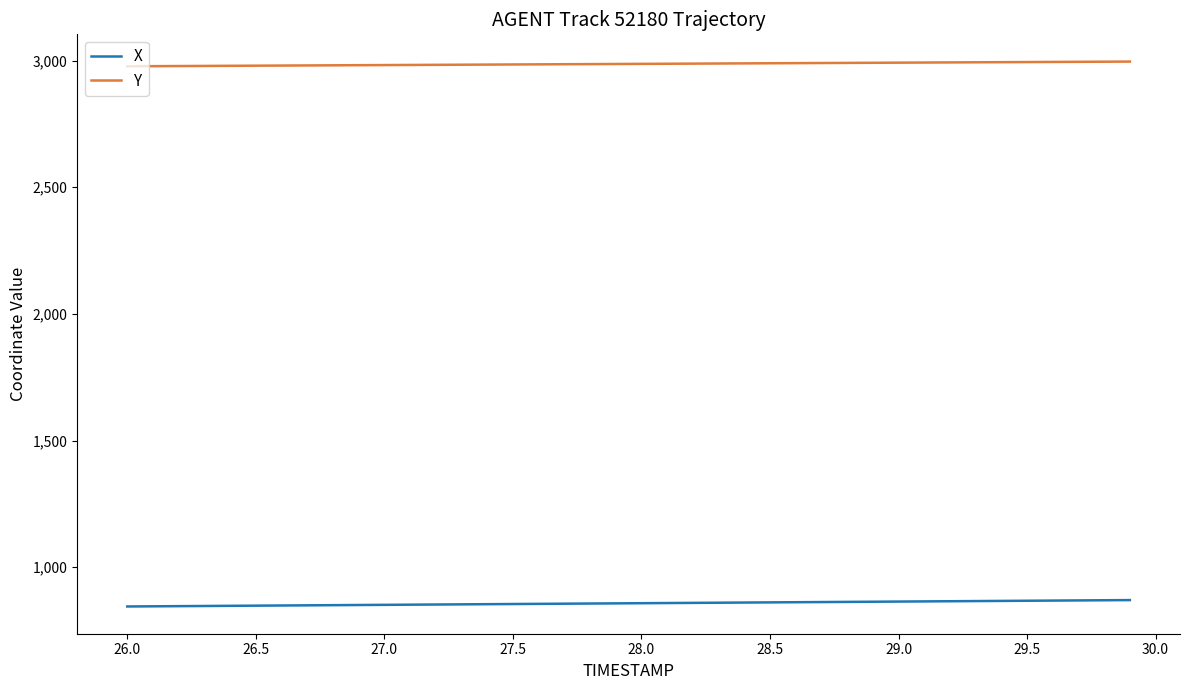

List the series in order of their peak value, lowest first.

X, Y